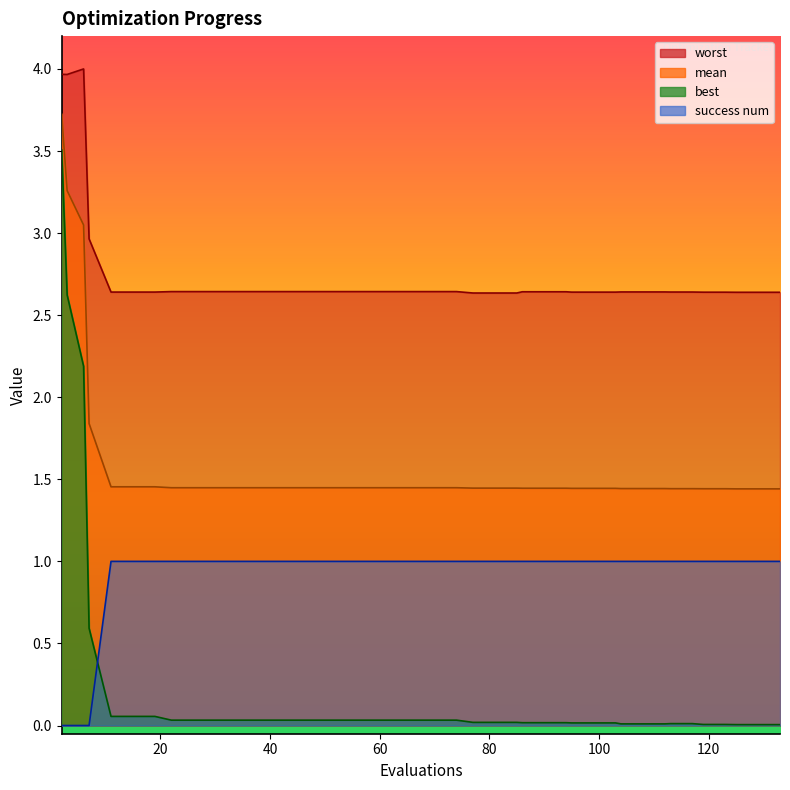

Reading left to right, list all the values displayed in this chart.

mean: 3.7	3.3	3.0	1.8	1.5	1.5	1.5	1.4	1.4	1.4	1.4	1.4	1.4	1.4	1.4	1.4	1.4	1.4	1.4	1.4	1.4	1.4	1.4	1.4	1.4	1.4	1.4	1.4	1.4	1.4	1.4	1.4	1.4	1.4	1.4	1.4	1.4	1.4	1.4	1.4
best: 3.5	2.6	2.2	0.6	0.1	0.1	0.1	0.0	0.0	0.0	0.0	0.0	0.0	0.0	0.0	0.0	0.0	0.0	0.0	0.0	0.0	0.0	0.0	0.0	0.0	0.0	0.0	0.0	0.0	0.0	0.0	0.0	0.0	0.0	0.0	0.0	0.0	0.0	0.0	0.0
worst: 4.0	4.0	4.0	3.0	2.6	2.6	2.6	2.6	2.6	2.6	2.6	2.6	2.6	2.6	2.6	2.6	2.6	2.6	2.6	2.6	2.6	2.6	2.6	2.6	2.6	2.6	2.6	2.6	2.6	2.6	2.6	2.6	2.6	2.6	2.6	2.6	2.6	2.6	2.6	2.6
success num: 0.0	0.0	0.0	0.0	1.0	1.0	1.0	1.0	1.0	1.0	1.0	1.0	1.0	1.0	1.0	1.0	1.0	1.0	1.0	1.0	1.0	1.0	1.0	1.0	1.0	1.0	1.0	1.0	1.0	1.0	1.0	1.0	1.0	1.0	1.0	1.0	1.0	1.0	1.0	1.0